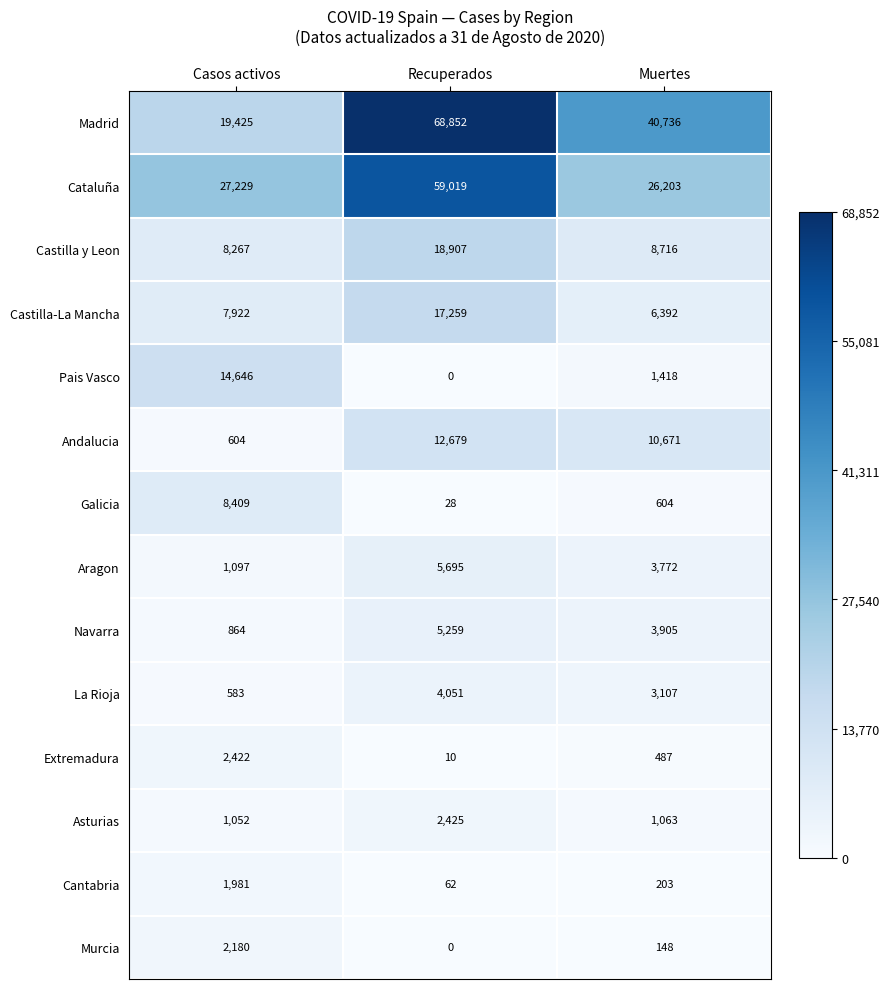

Is it true that Extremadura equals 1346 at Casos activos?

False